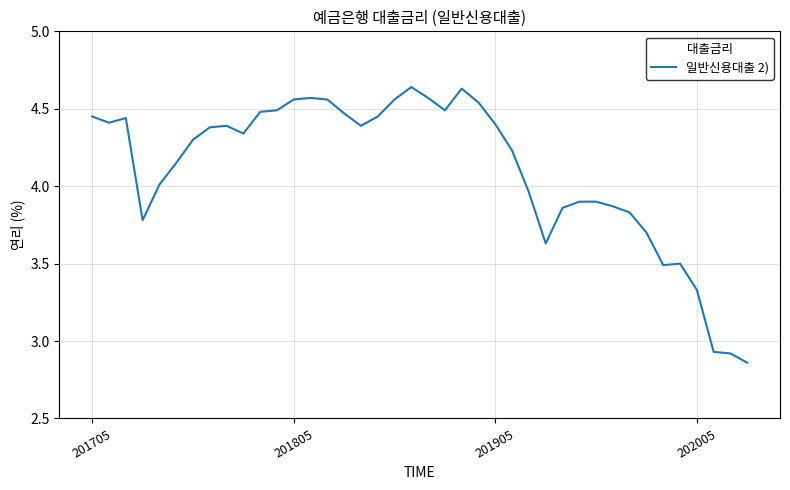

What is the difference between the maximum and minimum values?

1.8